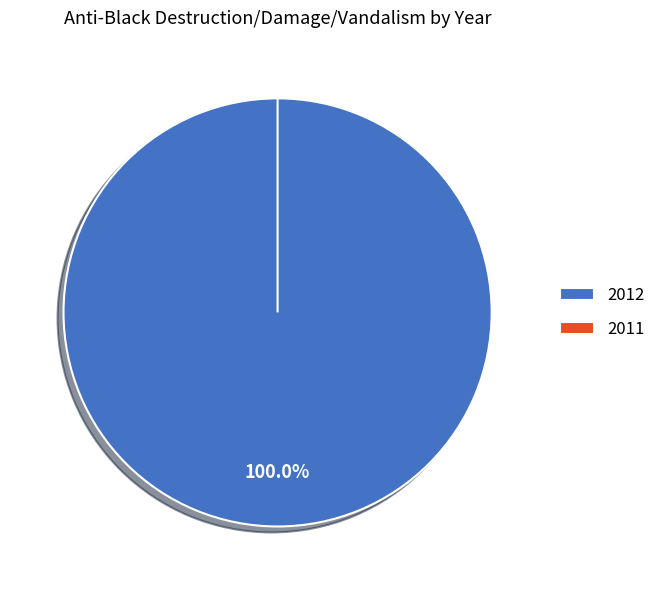

The 2011 slice represents 13% of the pie. True or false?

False